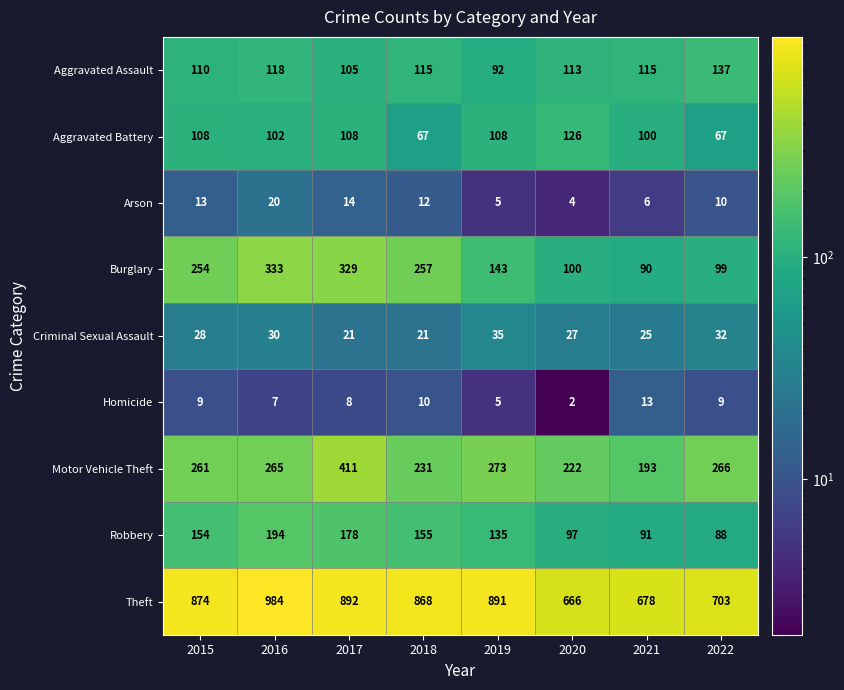

Count the number of data series in this chart.

9